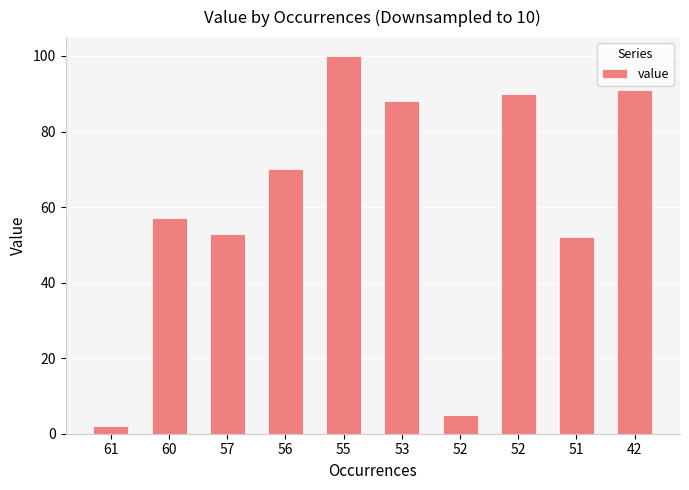

Does the chart contain any negative values?

No